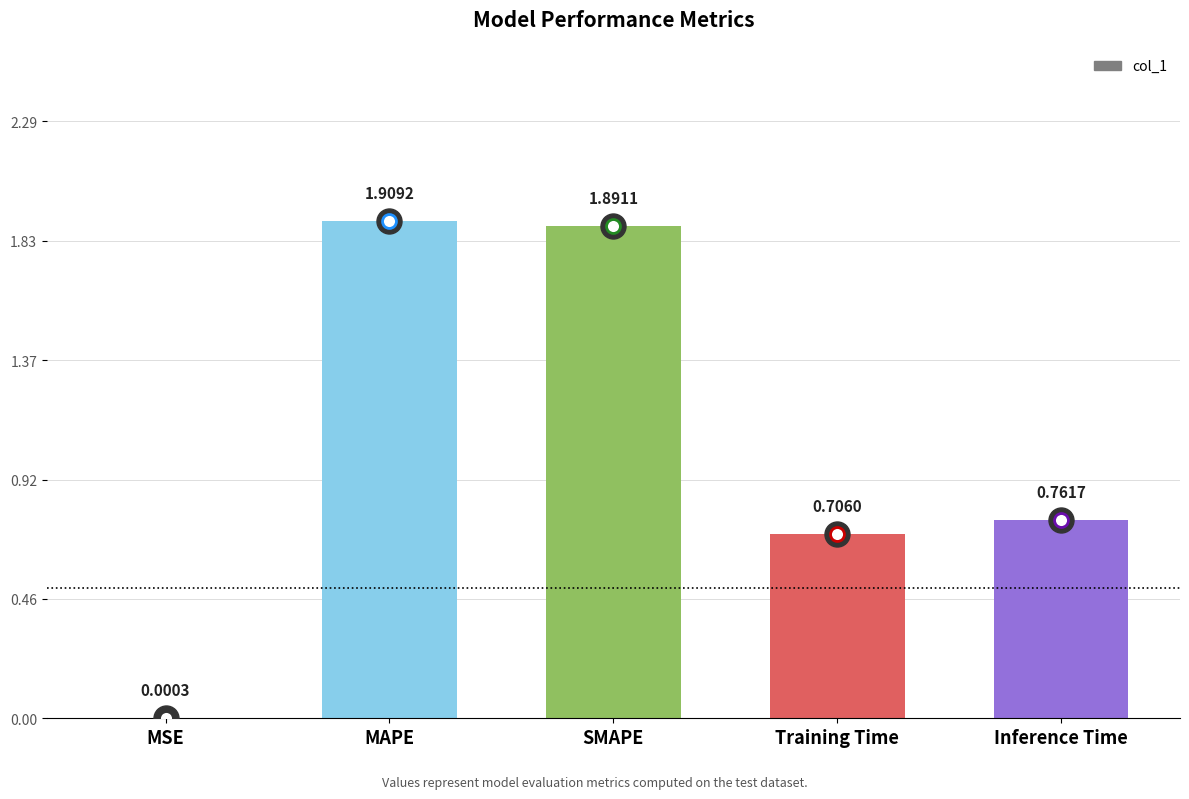

What is the sum of all values?

5.3